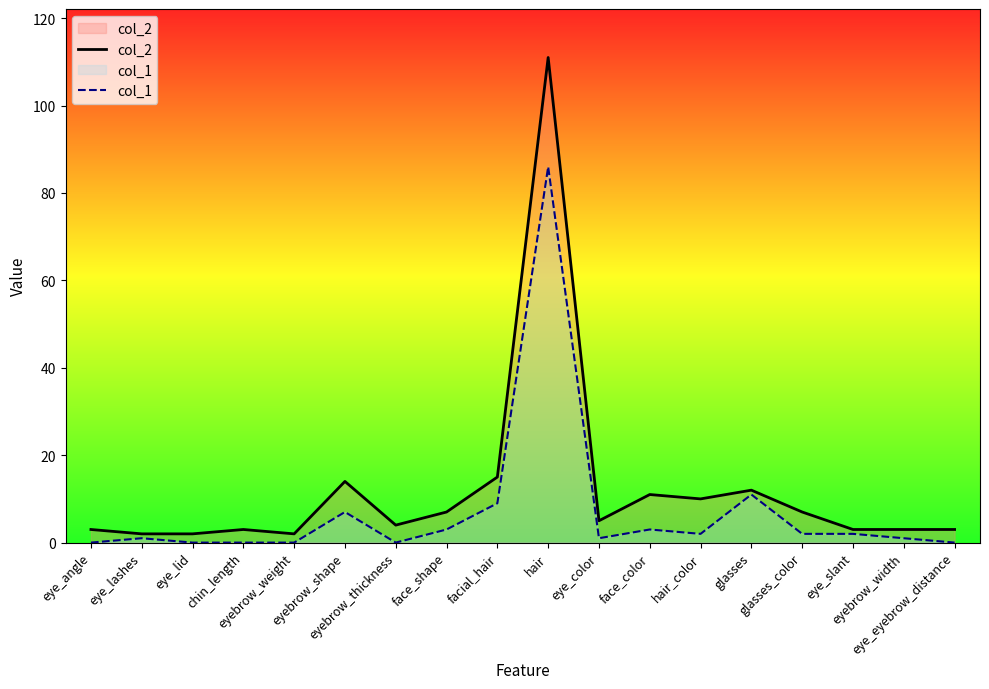

True or false: col_1 and col_2 cross at least once.

False